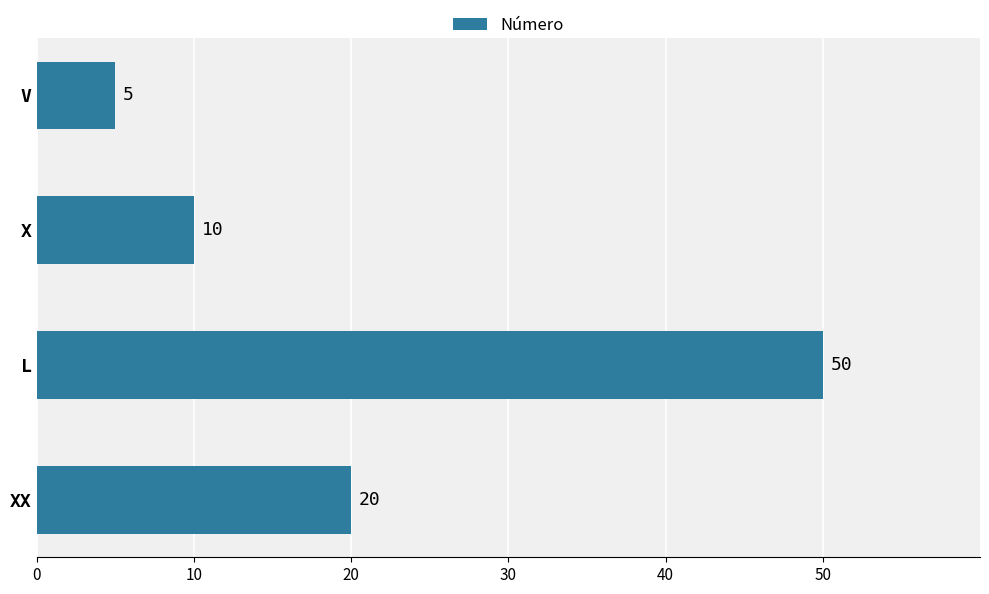

Are the bars grouped side by side (vs. stacked)?

No